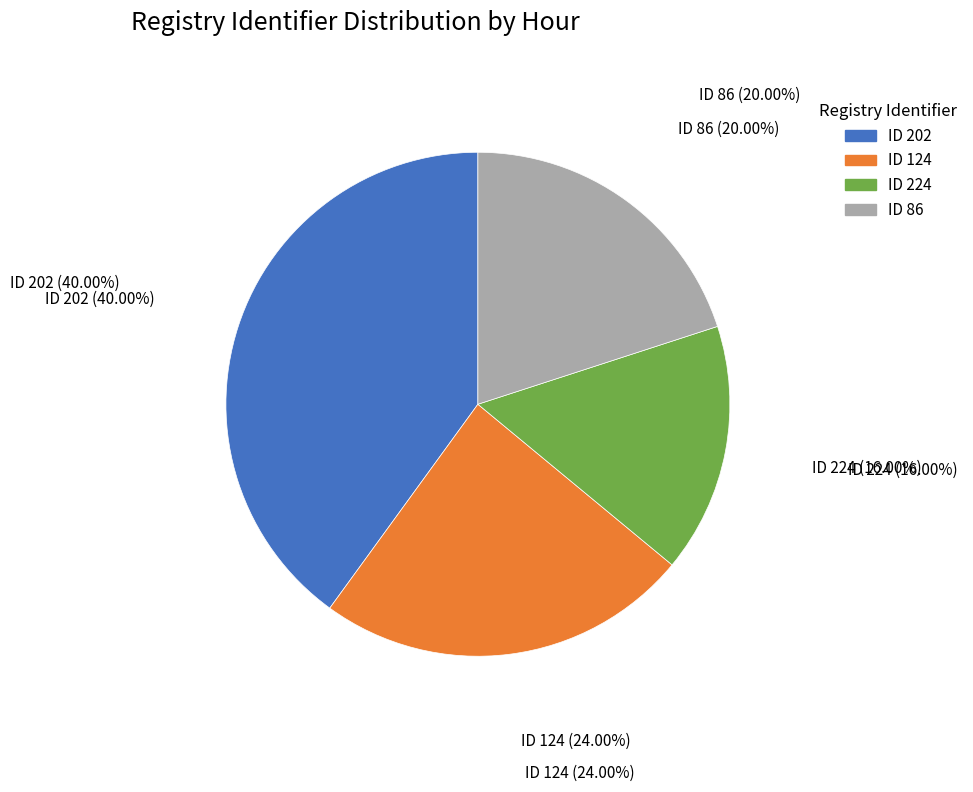

Count the number of slices in the pie.

4